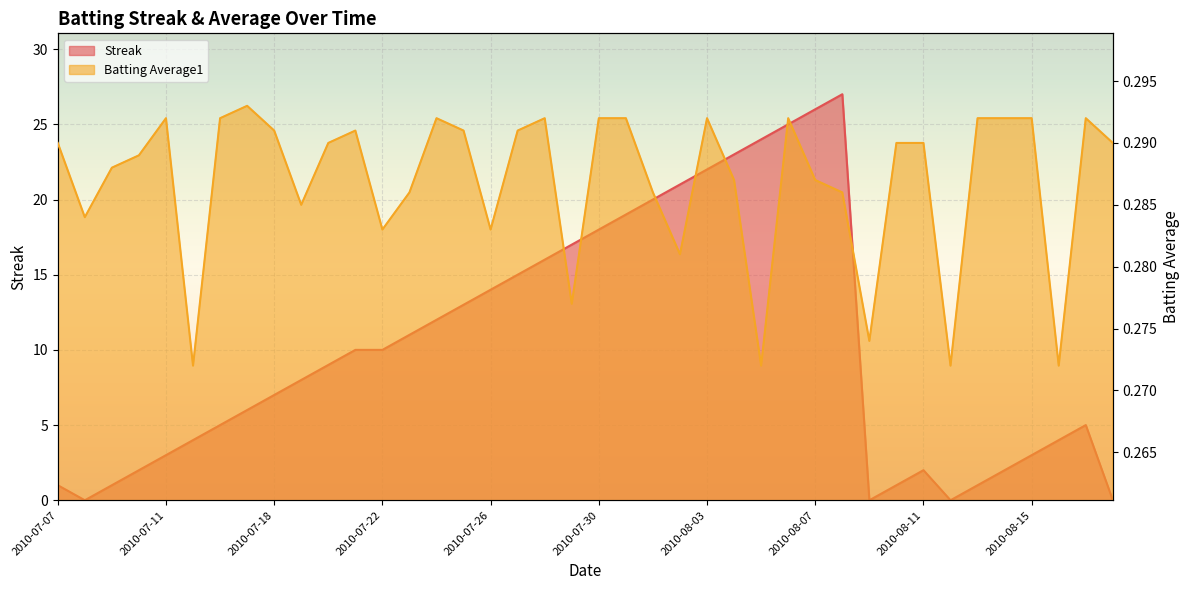

What is the maximum value for Streak?

27.0